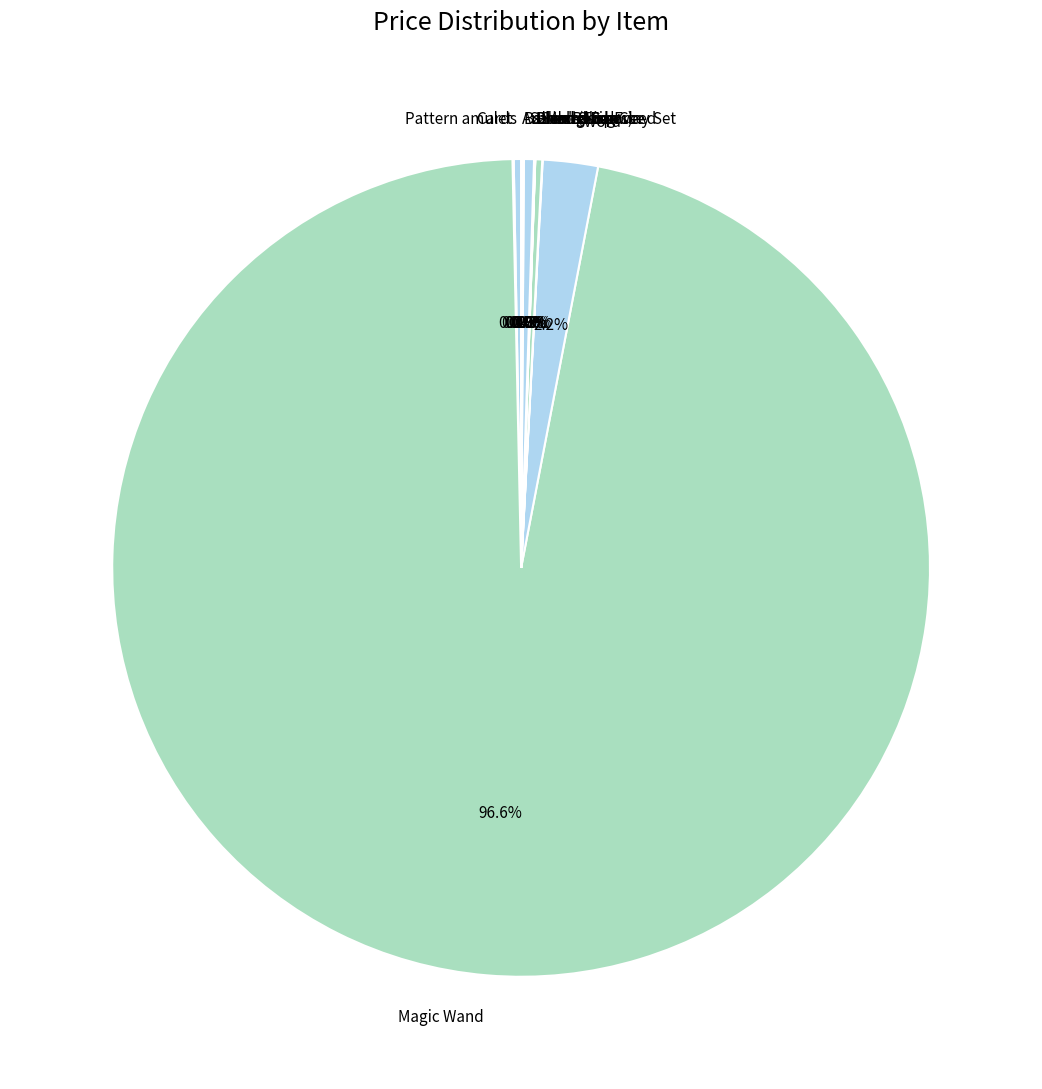

Is there a majority slice in this chart?

Yes